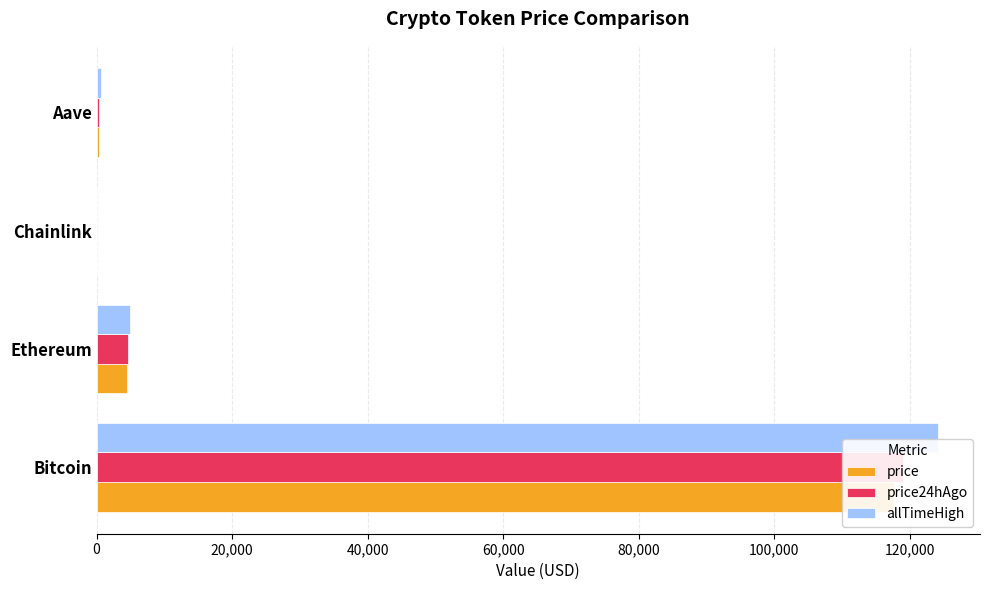

What are all the series names shown in the legend?

price, price24hAgo, allTimeHigh